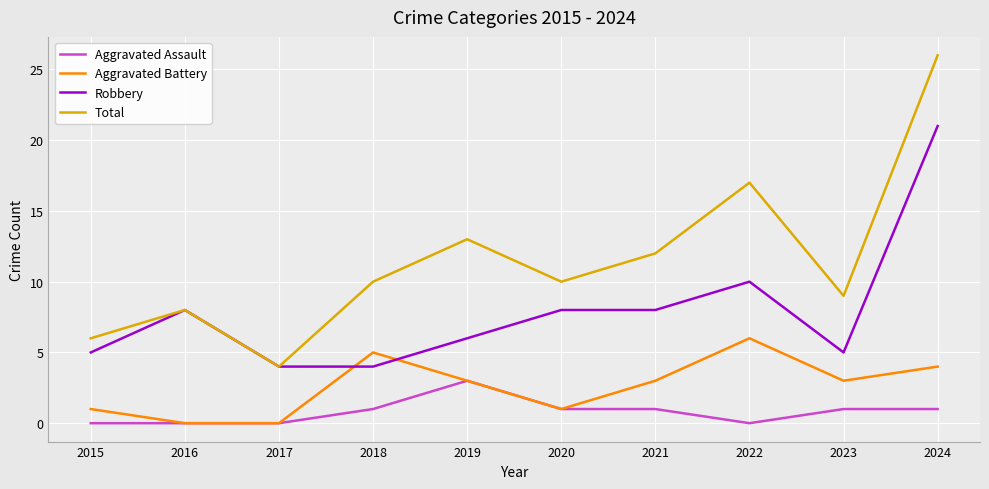

Does the chart have visible grid lines?

Yes